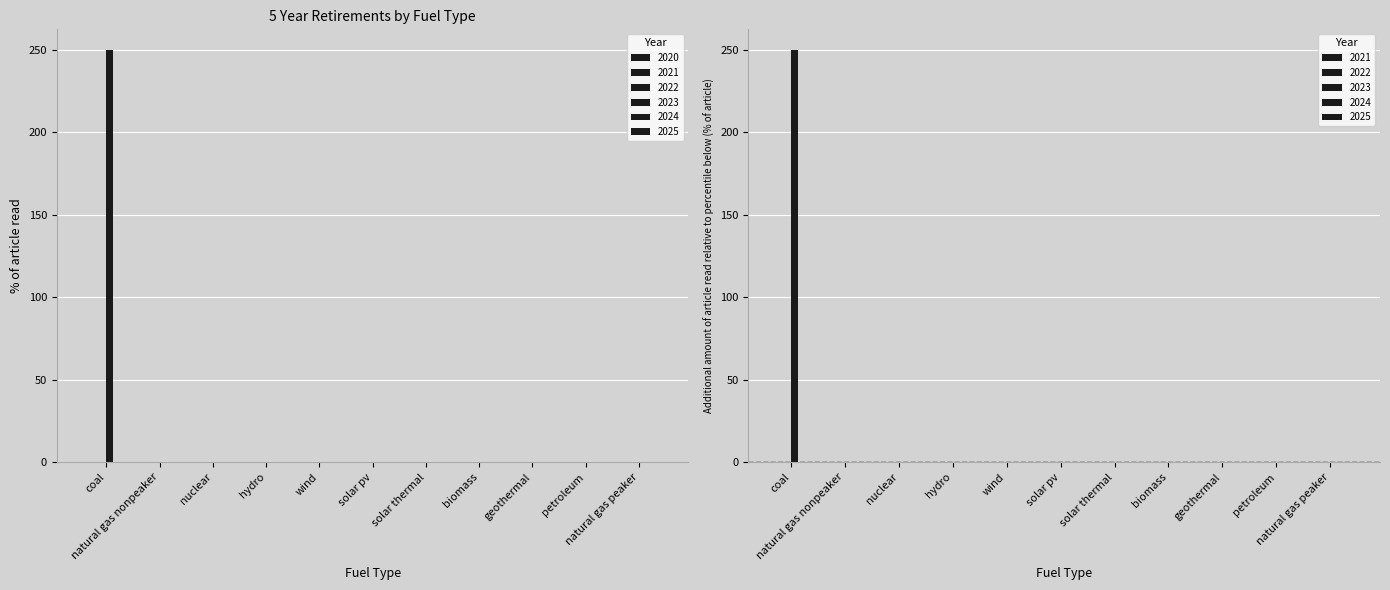

Between natural gas nonpeaker and nuclear, which series saw the biggest shift?

2020